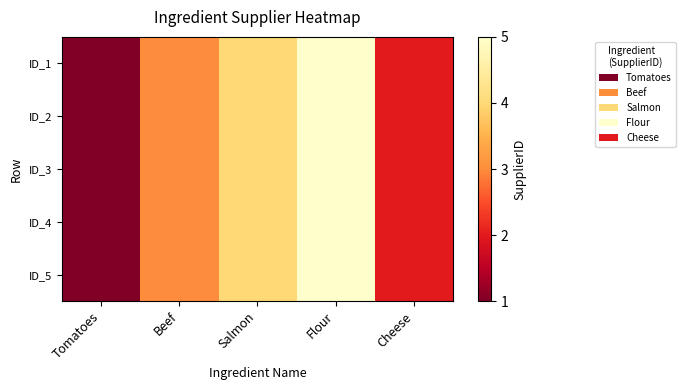

At which category is the sum across all series the highest?

Flour